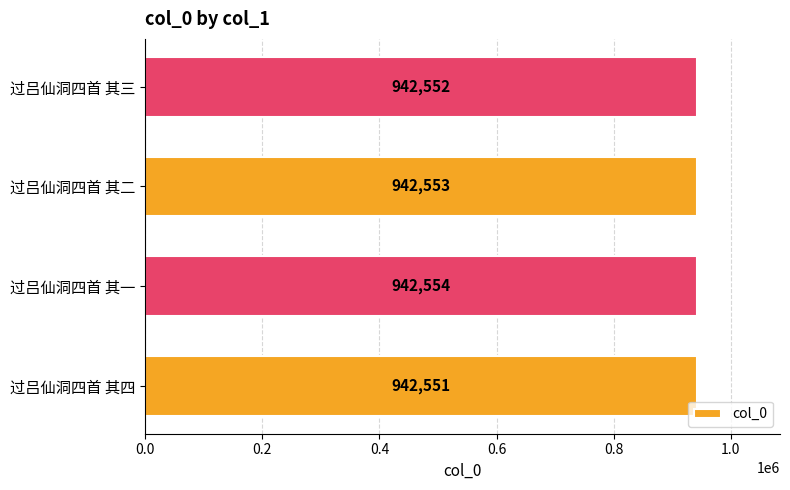

True or false: the data shows 1515840 at 过吕仙洞四首 其一.

False